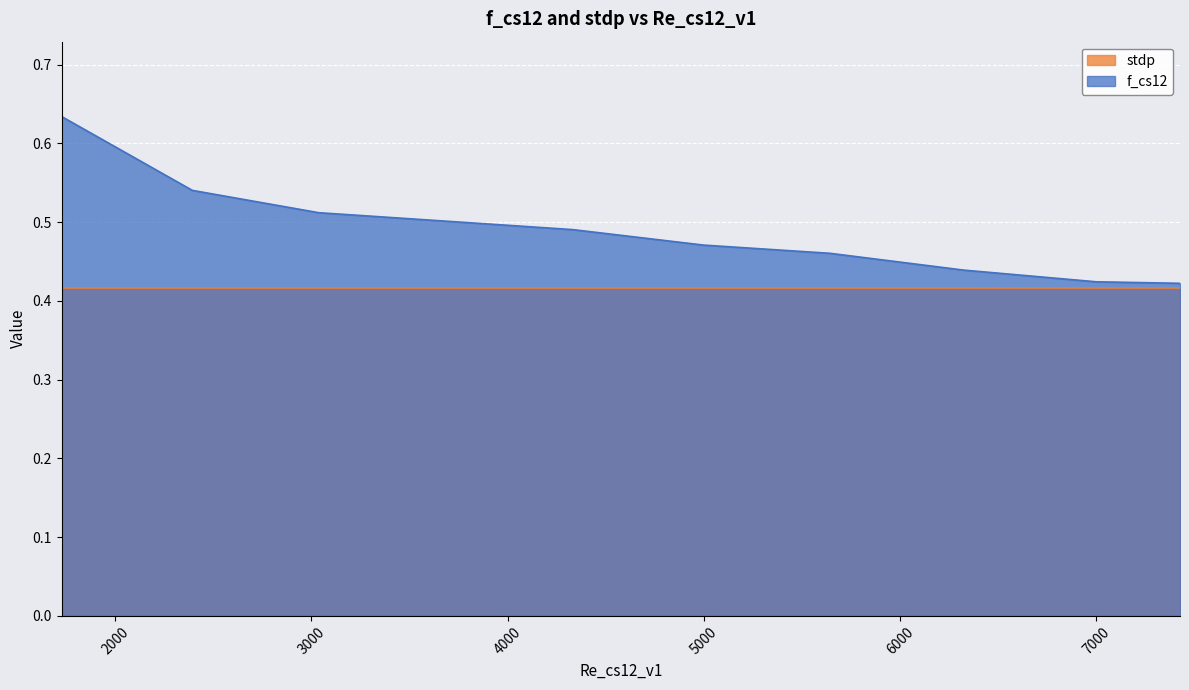

Which label corresponds to the largest value in the chart?

1726.8588402947191